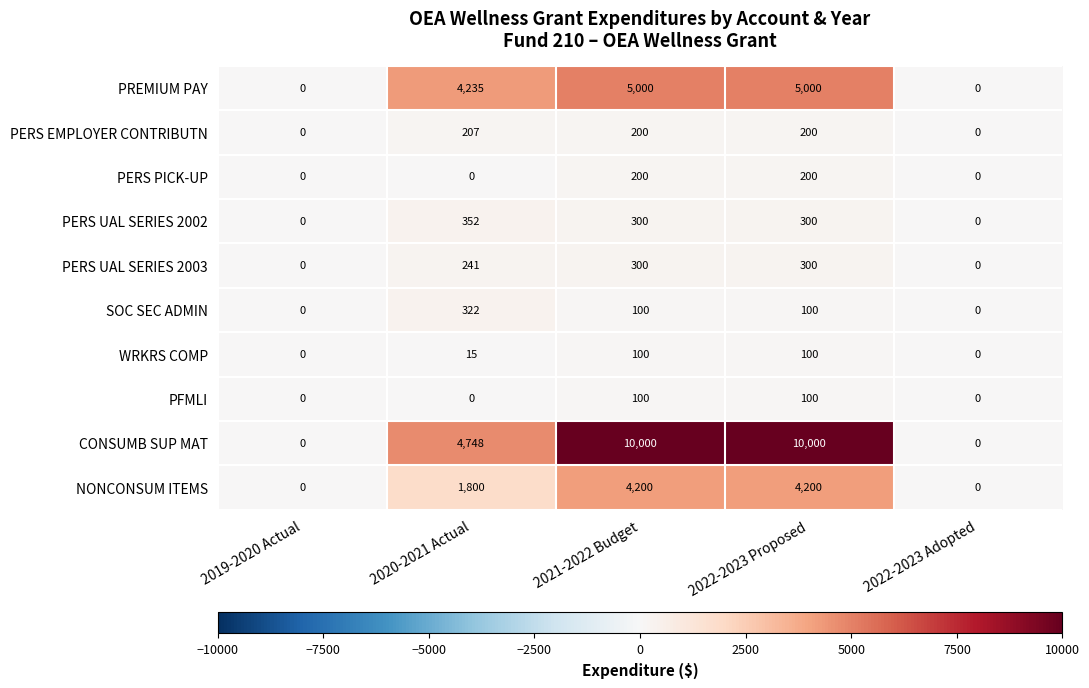

What is the difference between the maximum and minimum values in the PFMLI series?

100